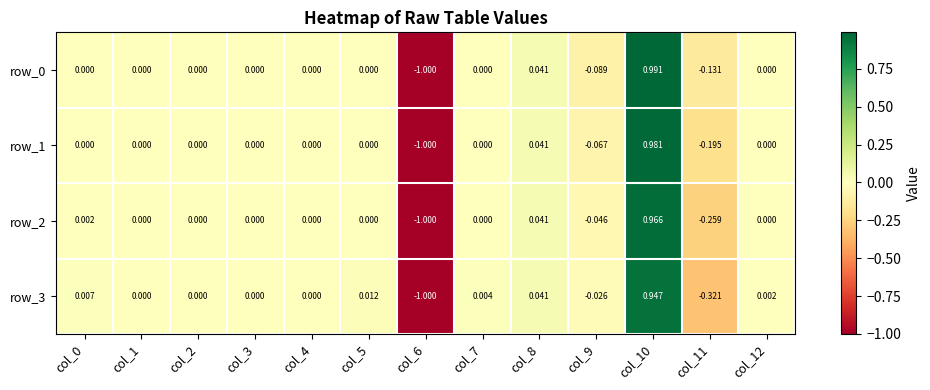

Which category has the lowest value across all series?

col_6